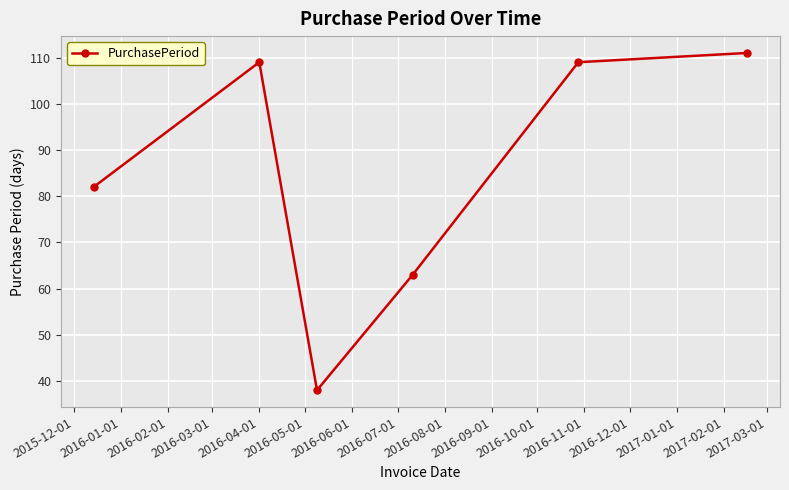

Reading left to right, extract all data points from this chart.

82	109	38	63	109	111